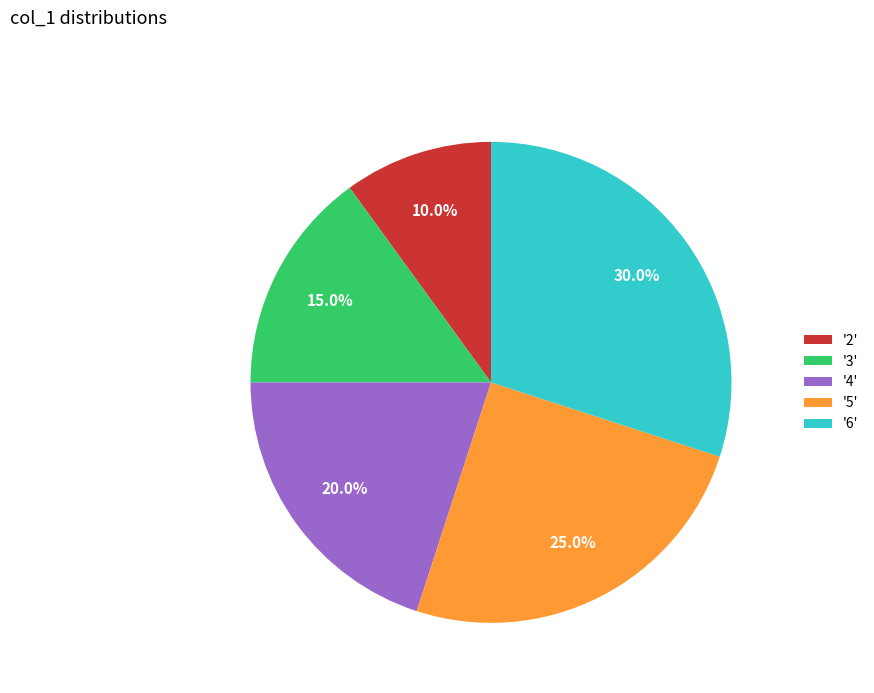

Which slice is the smallest?

'2'